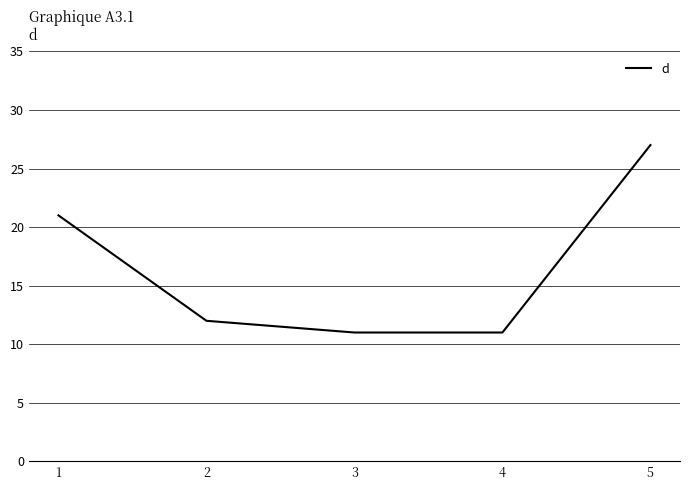

True or false: there are more than 0 points higher than both neighbors.

False